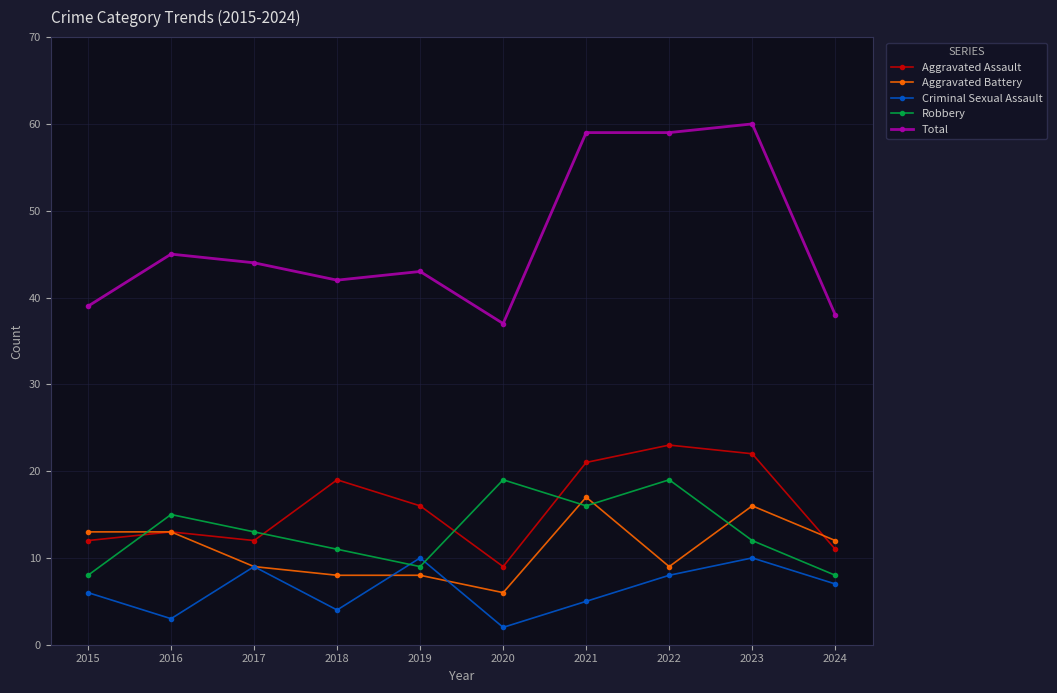

Which label corresponds to the largest value in the chart?

2023